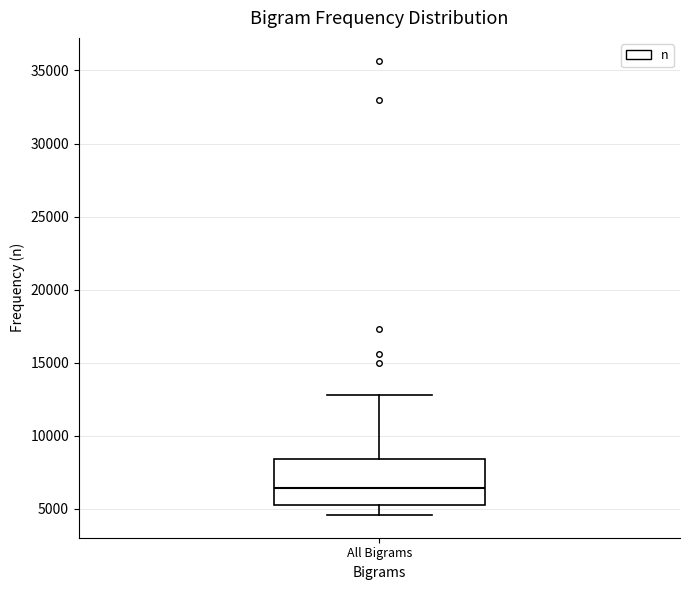

Read this box plot against the y-axis: the position of the median line, the range covered by the box, and the ends of both whiskers. The values are not printed on the chart, so give them approximately, as read against the axis.

median 6500, box 5000 to 8500, whiskers 4500 to 13000